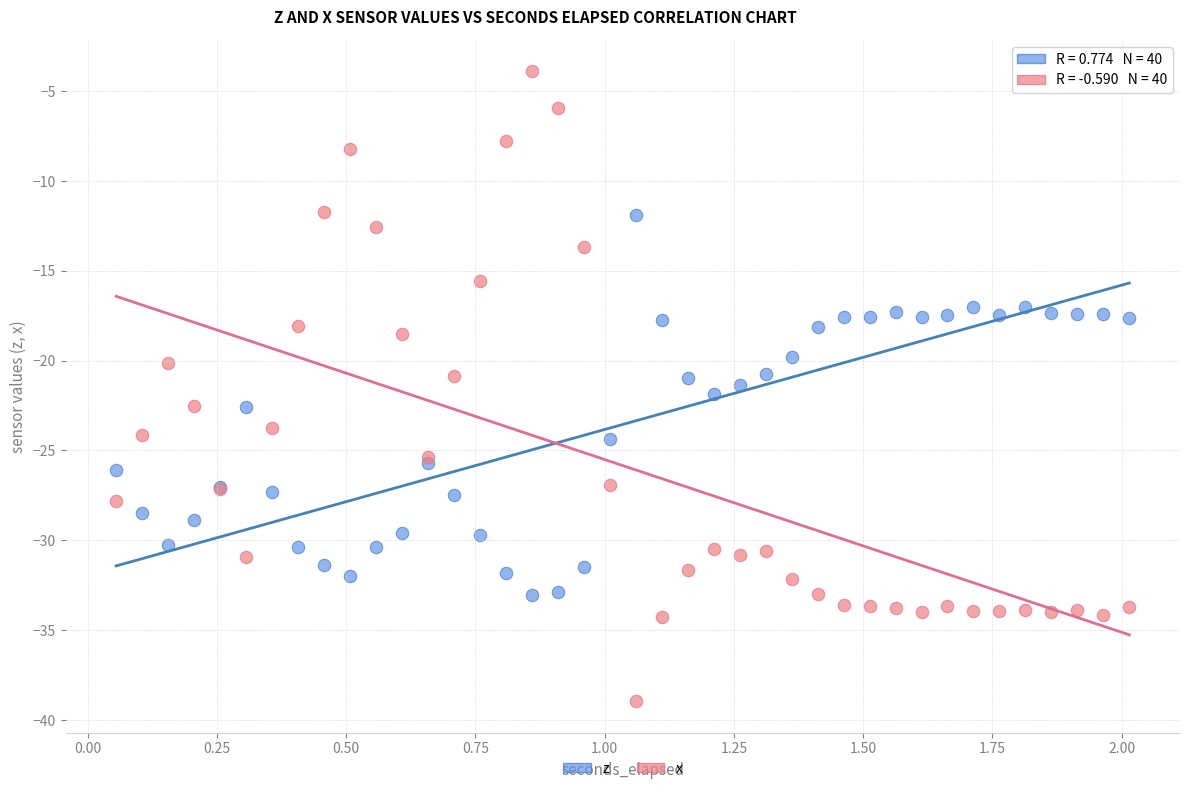

Which series has the largest Y range (max minus min)?

x